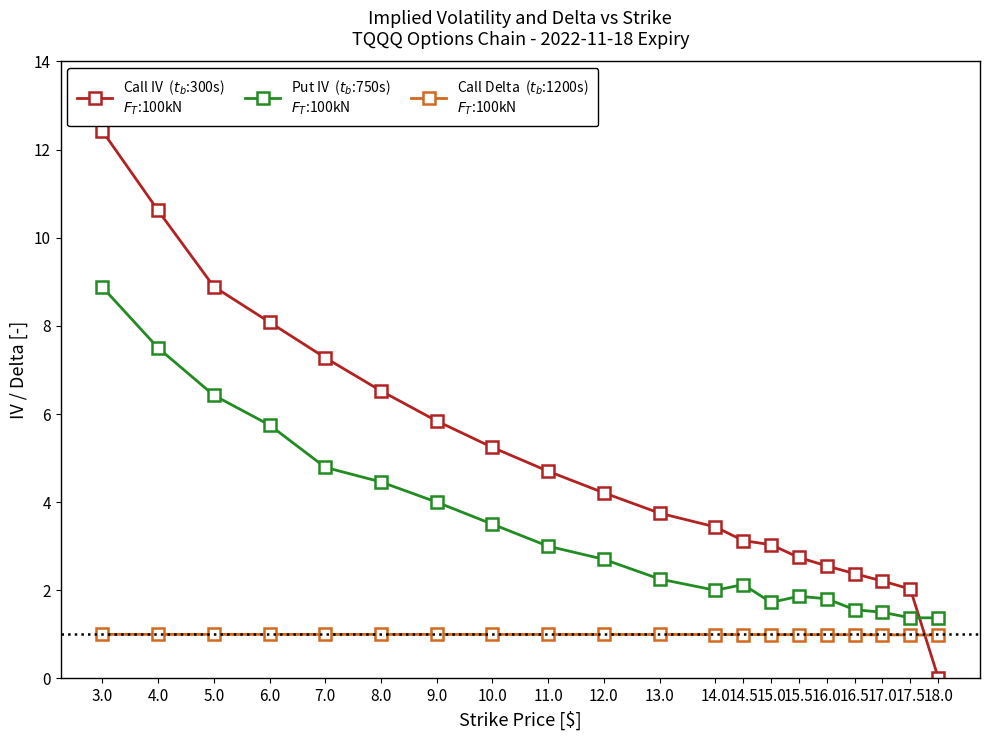

What is the label of the 12th point from the left?

14.0